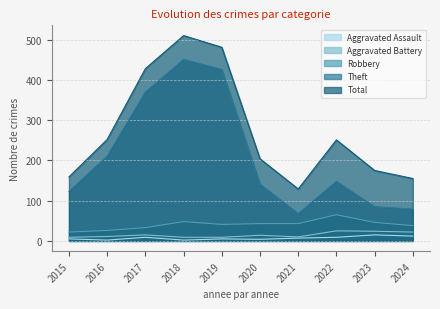

At which label does Aggravated Assault reach its peak?

2023